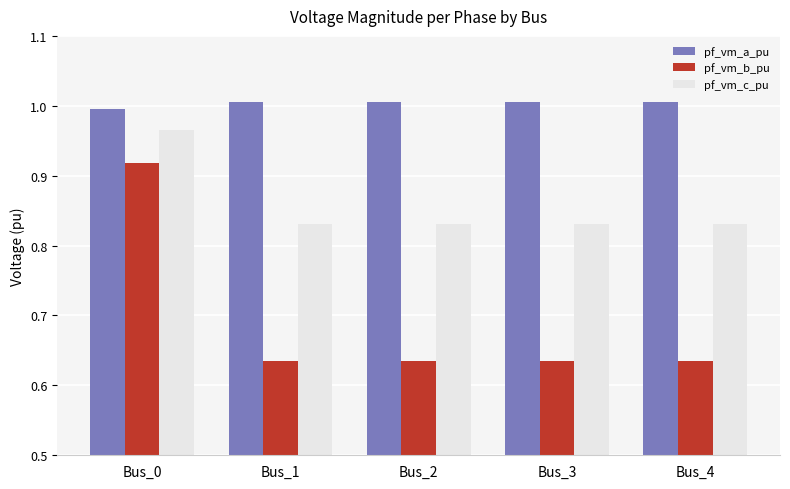

How many bars are there in total?

15